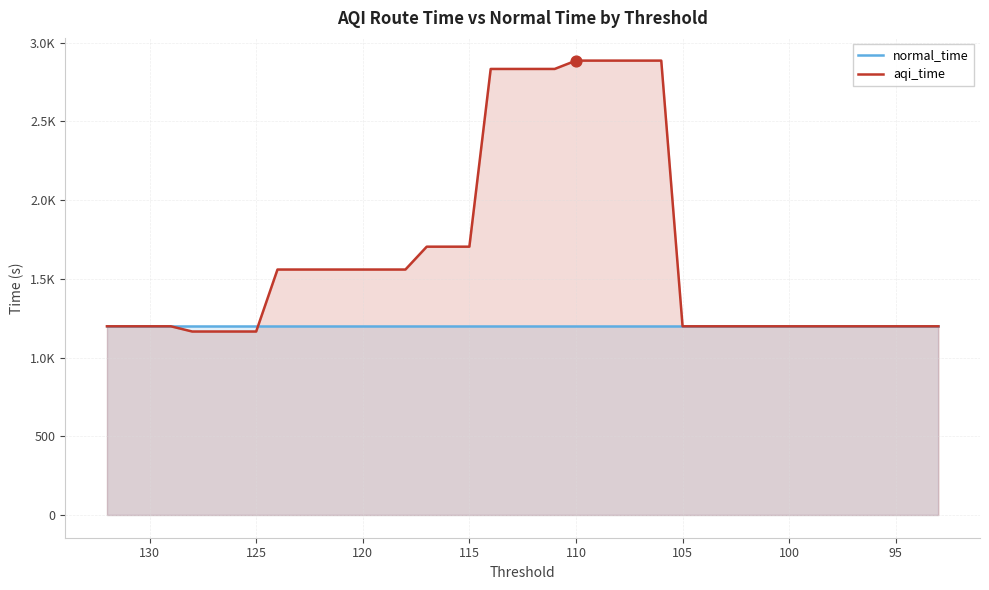

What are all the series names shown in the legend?

normal_time, aqi_time